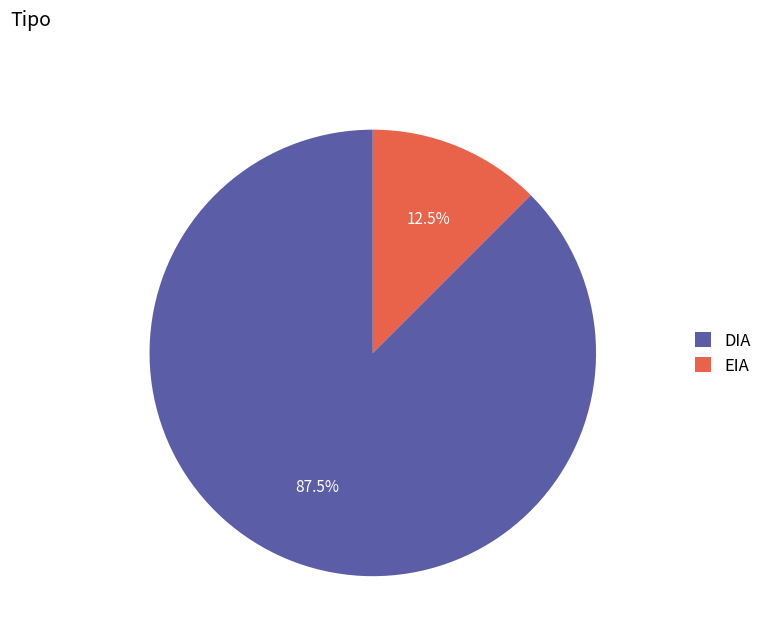

Which slice is the largest?

DIA